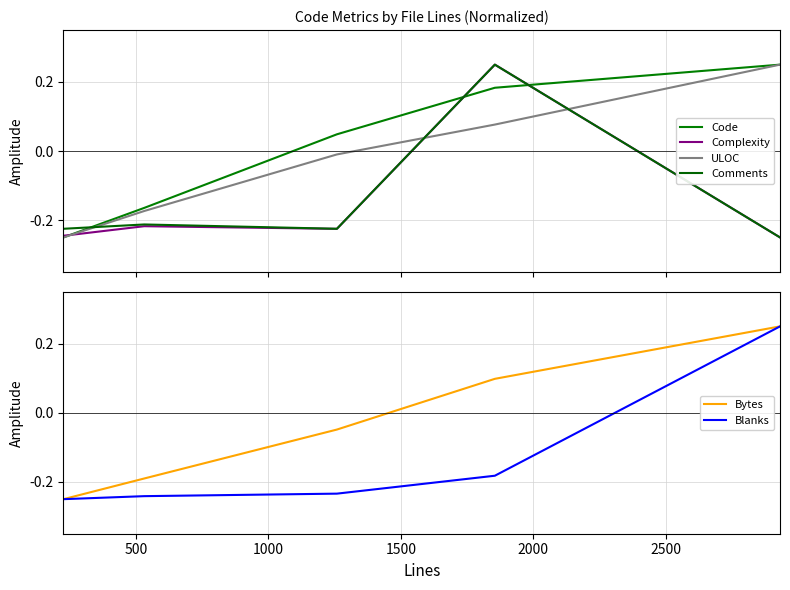

What is the sum of all Blanks values?

-0.7